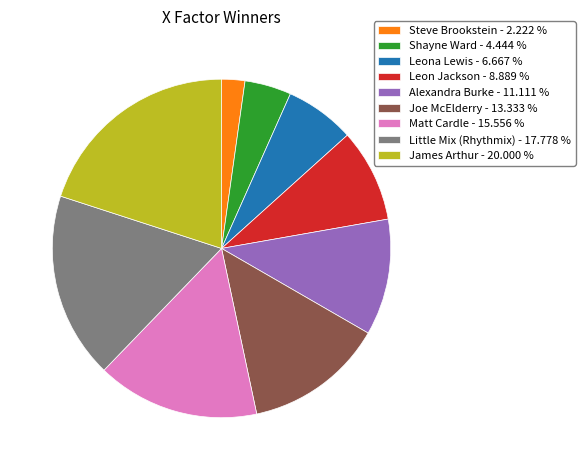

Do Leona Lewis - 6.667 % and Steve Brookstein - 2.222 % together represent more than half of the pie?

No